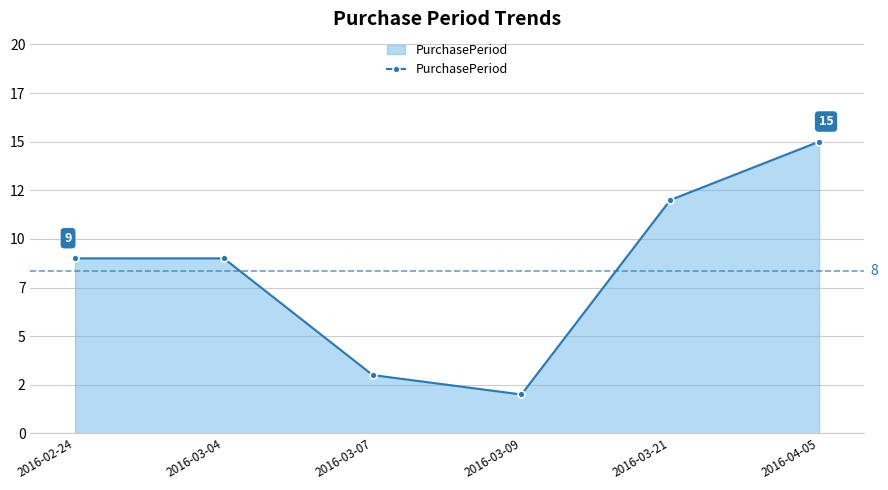

Does the chart have visible grid lines?

Yes